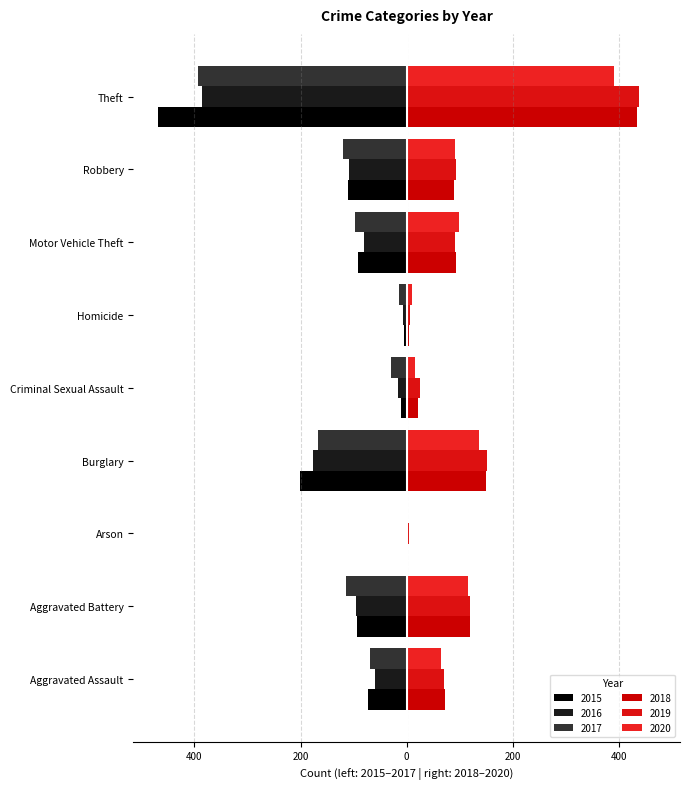

Between Aggravated Battery and Arson, which series saw the biggest shift?

2018